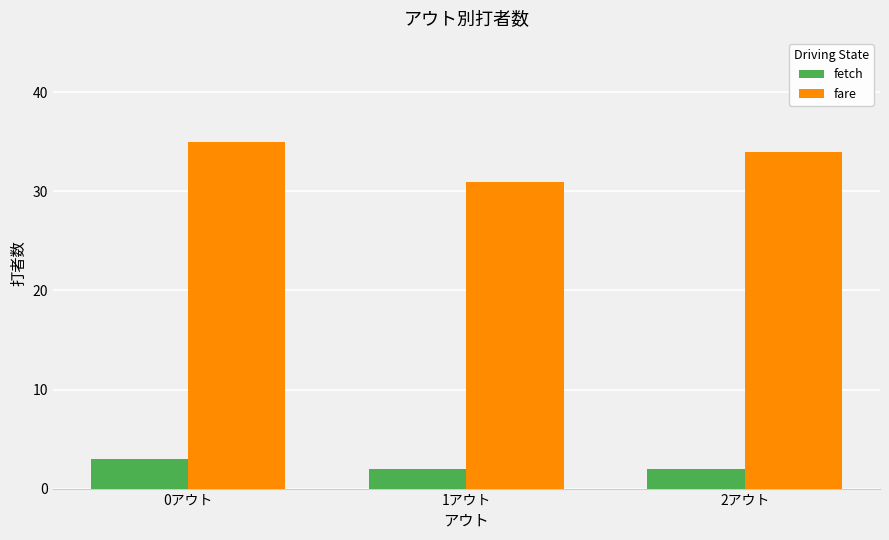

List the labels in order of fare value, largest first.

0アウト, 2アウト, 1アウト